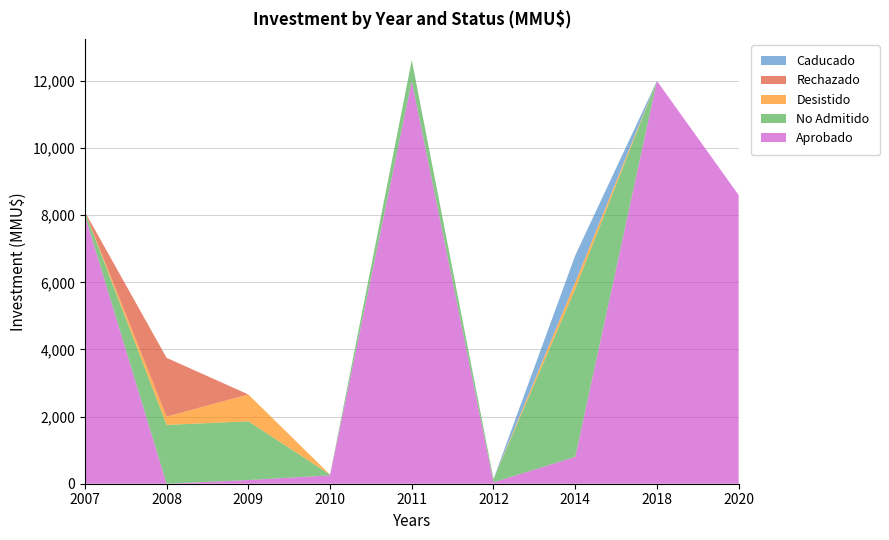

Reading left to right, what are all the values shown in this chart?

Aprobado: 8000	0	110	250	12000	40	800	12000	8600
No Admitido: 100	1750	1750	20	621	100	5000	0	0
Desistido: 0	250	800	0	0	0	200	0	0
Rechazado: 0	1750	0	0	0	0	0	0	0
Caducado: 0	0	0	0	0	0	800	0	0